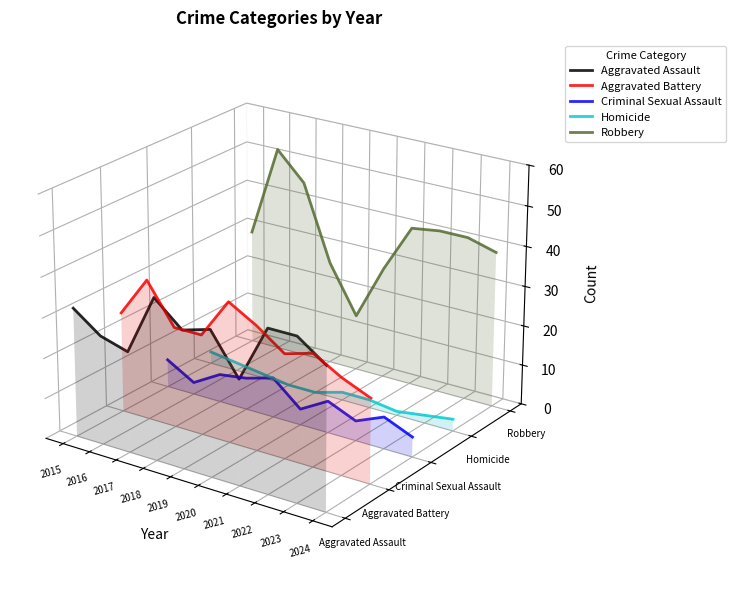

At which category is the sum across all series the highest?

2016